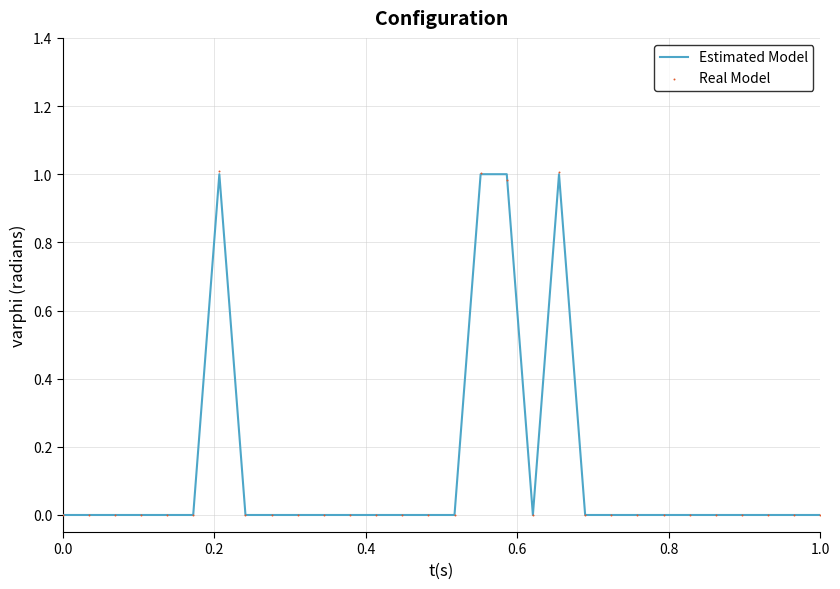

What are all the series names shown in the legend?

Estimated Model, Real Model